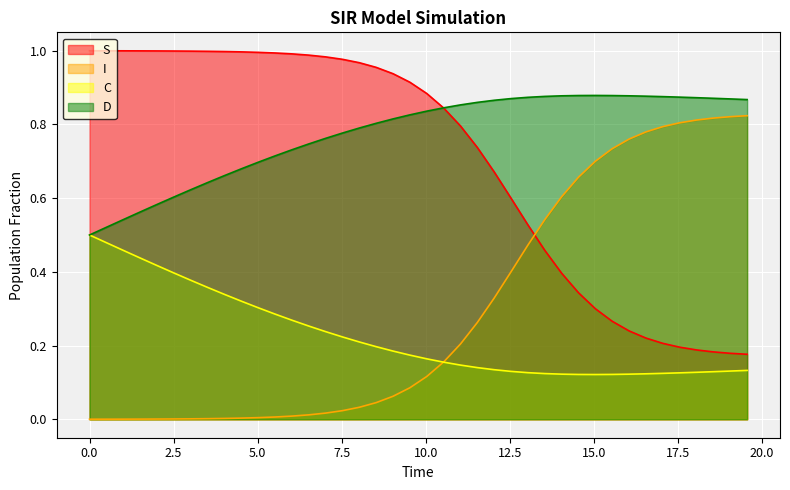

What position from the right is 14.046822742474916?

12